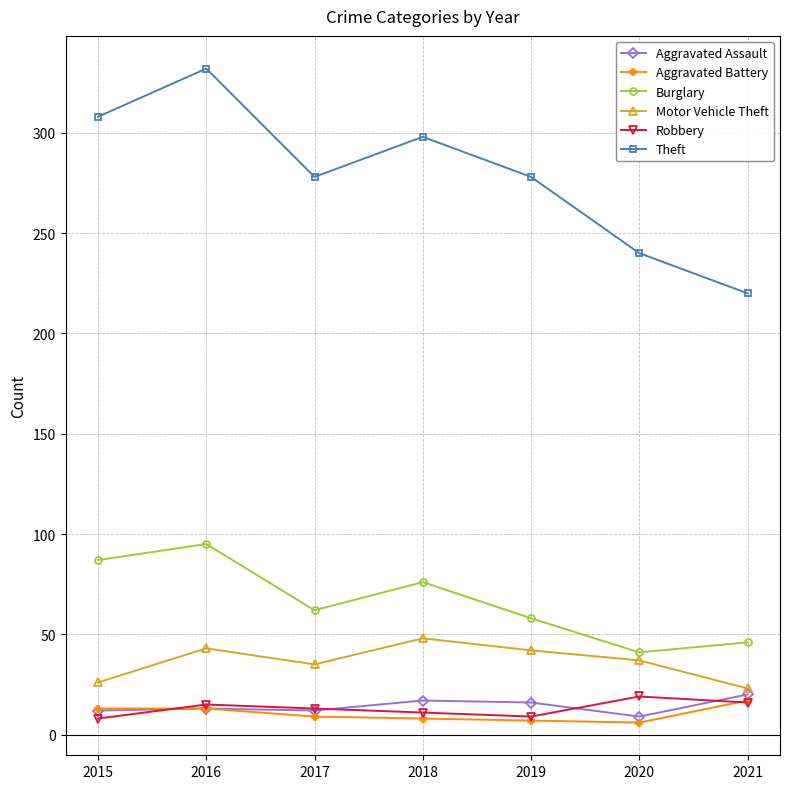

How many lines are shown in the chart?

6